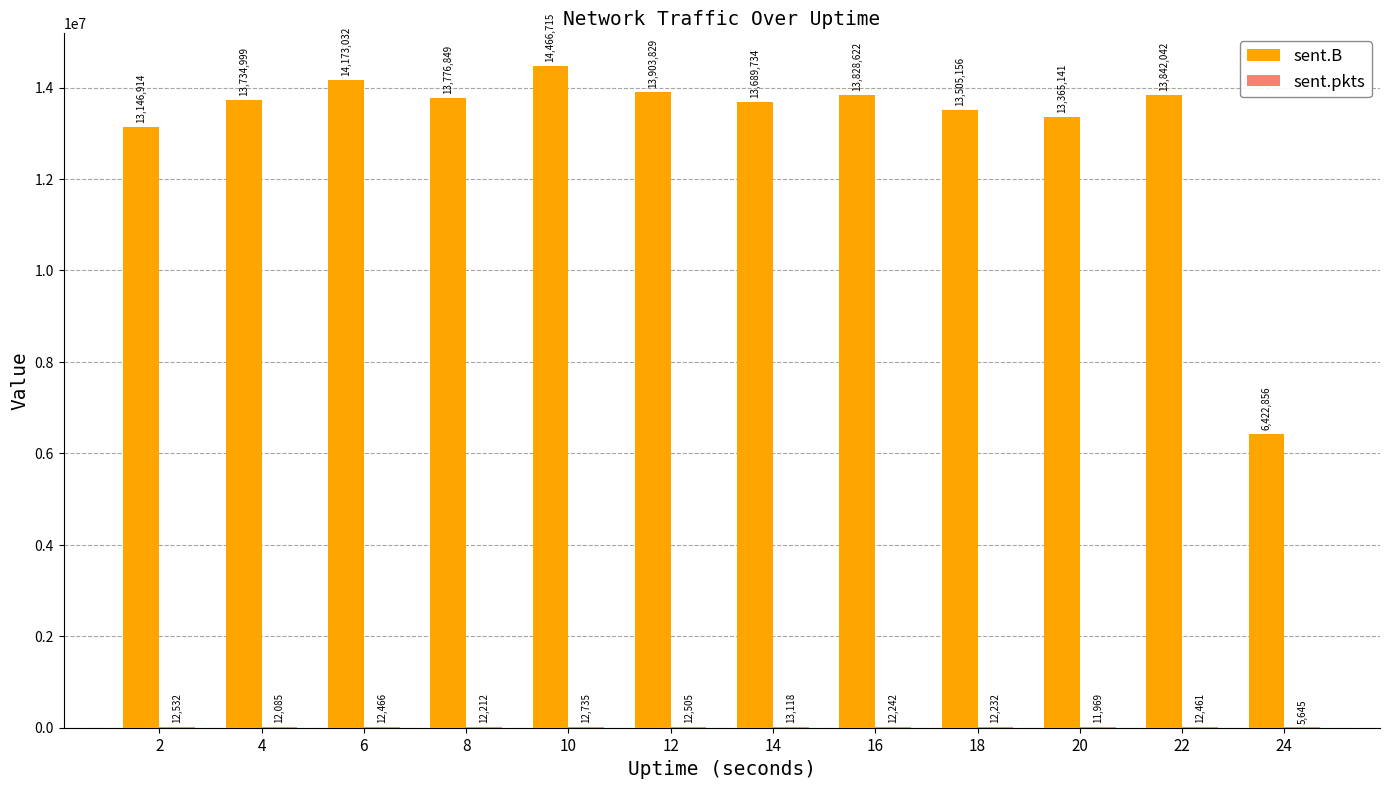

Does the chart contain stacked bars?

No